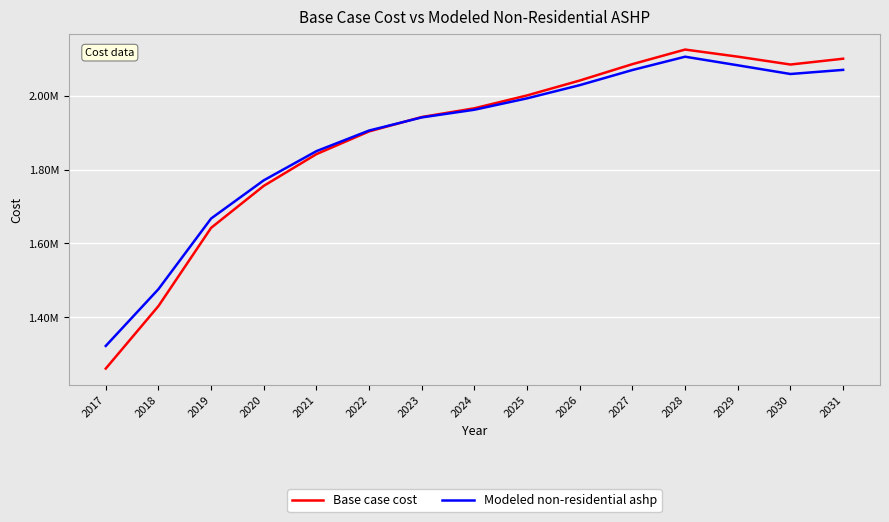

Reading right to left, what are all the values shown in this chart?

Base case cost: 2031=2100149.7	2030=2084393.2	2029=2105695.2	2028=2124936.6	2027=2085477.2	2026=2041075.1	2025=2000734.1	2024=1965862.0	2023=1942211.4	2022=1903206.3	2021=1841644.6	2020=1755736.7	2019=1641958.8	2018=1429998.1	2017=1260734.0
Modeled non-residential ashp: 2031=2069904.5	2030=2058725.8	2029=2082316.8	2028=2105563.8	2027=2069537.8	2026=2028569.1	2025=1992806.0	2024=1961939.5	2023=1941150.1	2022=1905578.5	2021=1849739.1	2020=1770698.0	2019=1667220.3	2018=1475860.1	2017=1322046.4